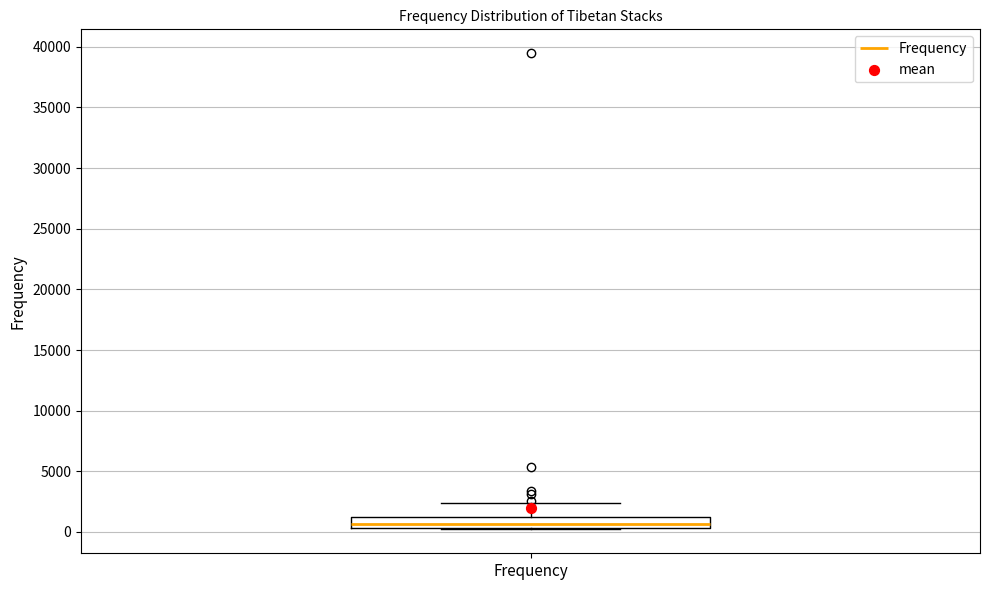

Transcribe this box plot: give where the median line is, the range the box spans, and where the two whiskers end, as read against the y-axis. The values are not printed on the chart, so give them approximately, as read against the axis.

median 500 (inside the box), box 500 to 1000, whiskers 0 to 2500